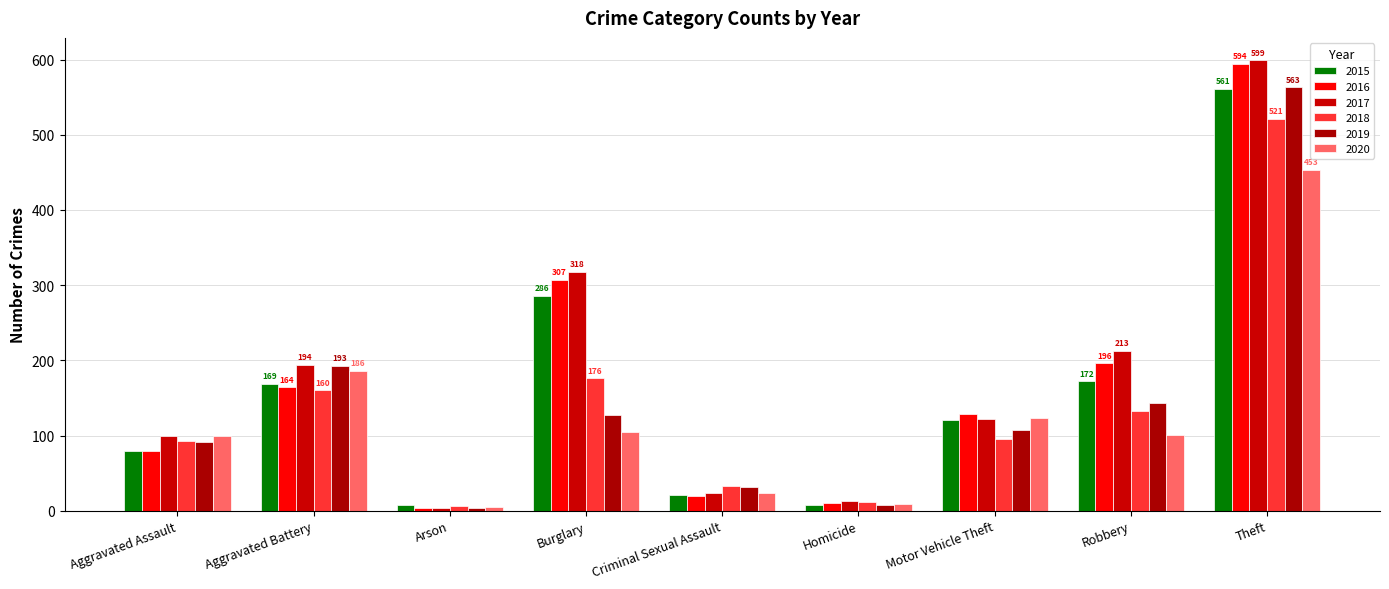

How many categories are shown in the chart?

9